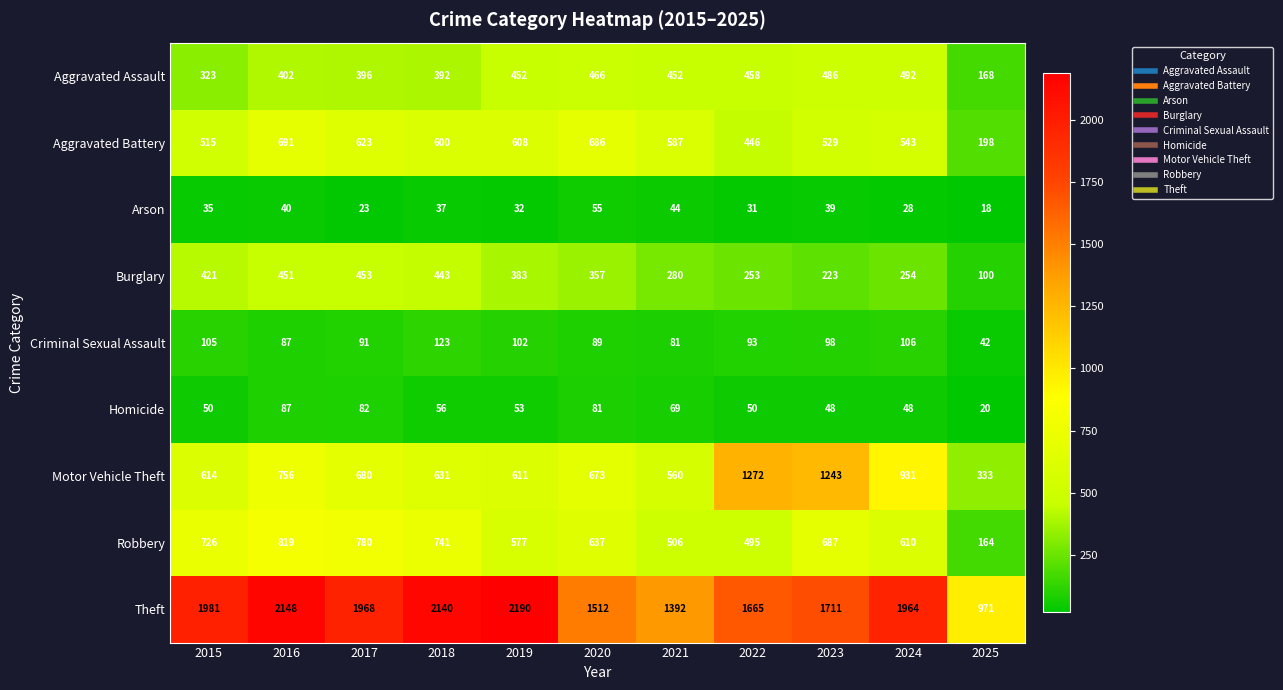

What is the maximum value shown in the chart?

2190